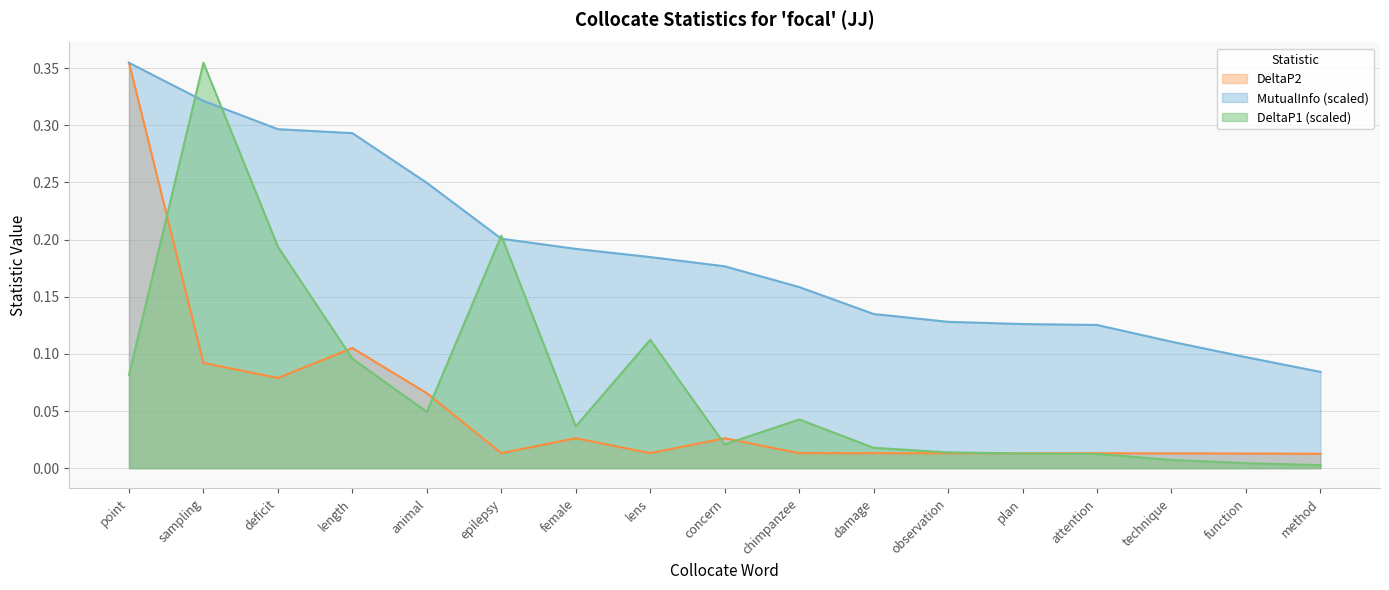

After their last crossing, which series has the higher values: DeltaP1 or MutualInfo?

MutualInfo